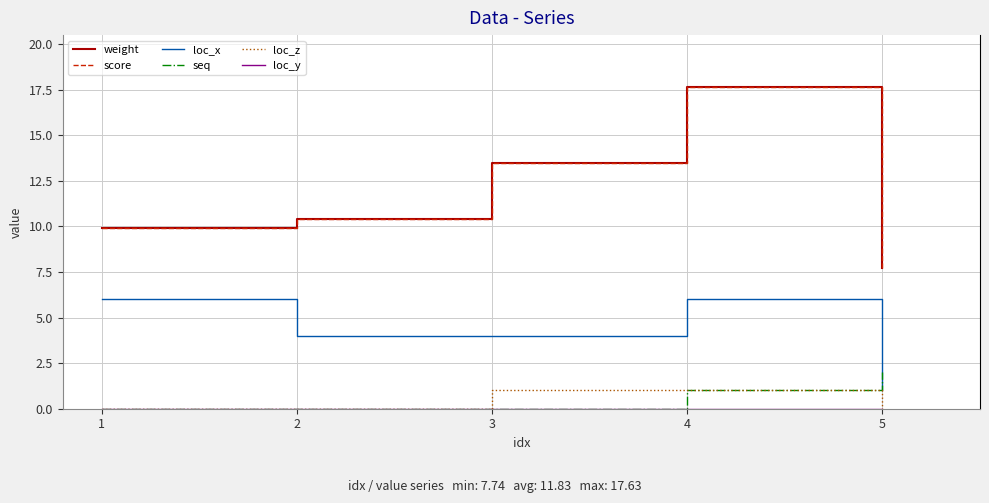

Reading right to left, list all the values displayed in this chart.

weight: 5=7.7	4=17.6	3=13.5	2=10.4	1=9.9
score: 5=7.7	4=17.6	3=13.5	2=10.4	1=9.9
loc_x: 5=1.0	4=6.0	3=4.0	2=4.0	1=6.0
seq: 5=2.0	4=1.0	3=0.0	2=0.0	1=0.0
loc_z: 5=0.0	4=1.0	3=1.0	2=0.0	1=0.0
loc_y: 5=0.0	4=0.0	3=0.0	2=0.0	1=0.0